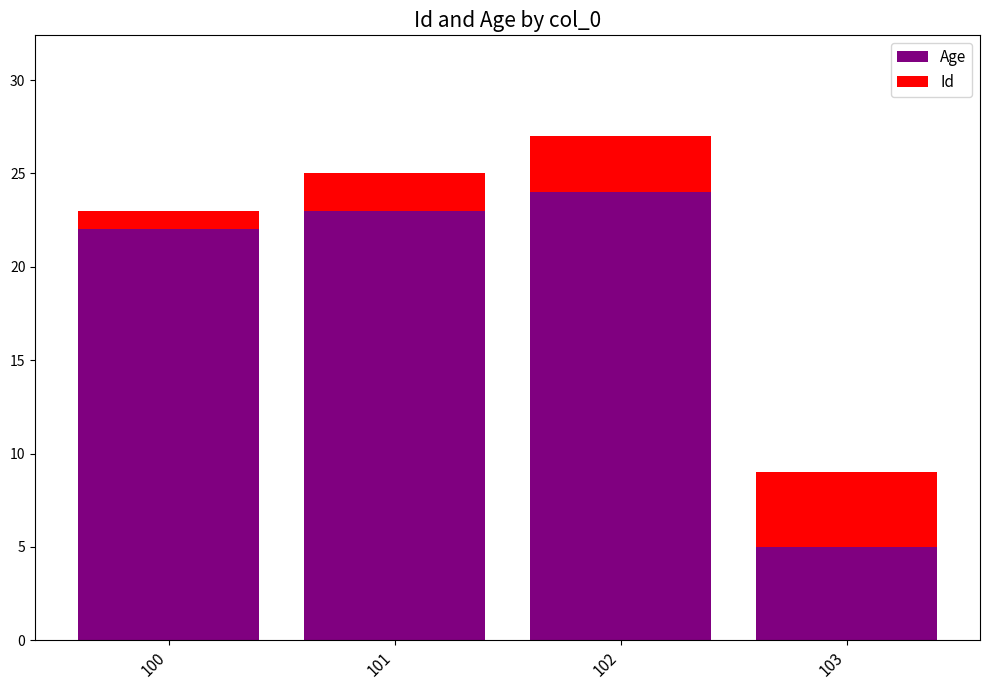

The Id series shows 14 at 100. True or false?

False